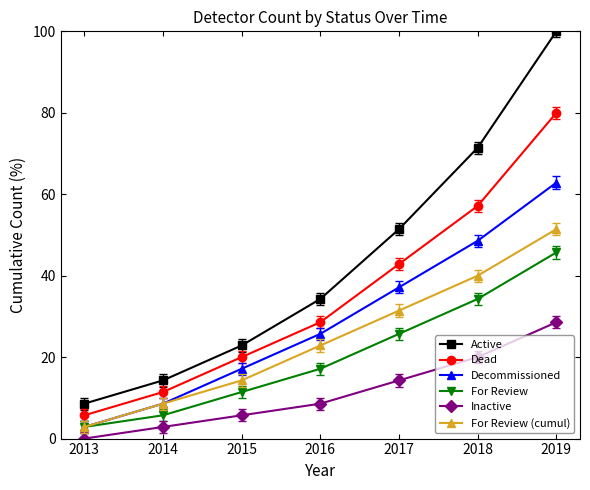

What is the value of the For Review (cumul) point at the 7th from the left?

51.4